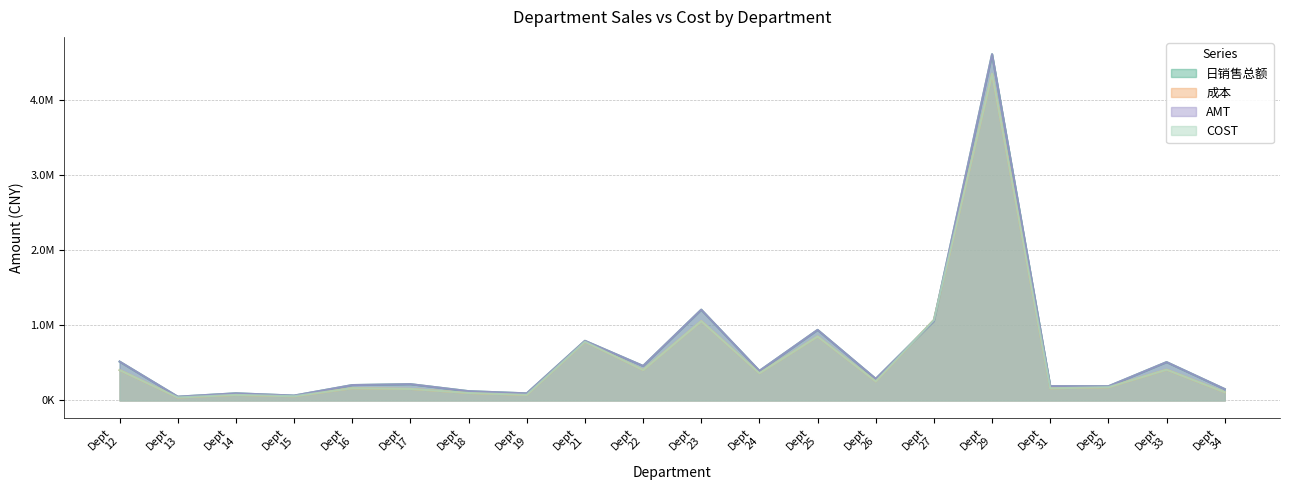

Reading left to right, list all the values displayed in this chart.

日销售总额: Dept
12=517760.8	Dept
13=50507.8	Dept
14=95365.0	Dept
15=65036.8	Dept
16=204994.9	Dept
17=217200.6	Dept
18=123784.8	Dept
19=94491.4	Dept
21=794171.6	Dept
22=459925.2	Dept
23=1208918.8	Dept
24=394137.9	Dept
25=939786.0	Dept
26=288149.7	Dept
27=1056776.1	Dept
29=4610924.0	Dept
31=190657.3	Dept
32=189043.8	Dept
33=510671.8	Dept
34=151678.1
成本: Dept
12=404206.1	Dept
13=39675.8	Dept
14=74306.9	Dept
15=56008.6	Dept
16=162839.5	Dept
17=153834.8	Dept
18=99488.0	Dept
19=74351.9	Dept
21=782087.0	Dept
22=405517.2	Dept
23=1056404.8	Dept
24=362702.1	Dept
25=851802.8	Dept
26=254244.2	Dept
27=1073237.4	Dept
29=4350164.0	Dept
31=161808.8	Dept
32=176612.3	Dept
33=409641.3	Dept
34=109892.8
AMT: Dept
12=517761.4	Dept
13=50507.8	Dept
14=95367.0	Dept
15=65036.8	Dept
16=204994.9	Dept
17=217200.8	Dept
18=123784.8	Dept
19=94491.5	Dept
21=794171.0	Dept
22=459925.3	Dept
23=1208918.9	Dept
24=394137.8	Dept
25=939785.9	Dept
26=288149.4	Dept
27=1056776.9	Dept
29=4610926.0	Dept
31=190657.4	Dept
32=189043.8	Dept
33=510671.7	Dept
34=151678.0
COST: Dept
12=404206.1	Dept
13=39675.8	Dept
14=74306.9	Dept
15=56008.6	Dept
16=162839.5	Dept
17=153834.8	Dept
18=99488.0	Dept
19=74351.9	Dept
21=782087.0	Dept
22=405517.2	Dept
23=1056404.8	Dept
24=362702.1	Dept
25=851802.8	Dept
26=254244.2	Dept
27=1073237.3	Dept
29=4350164.0	Dept
31=161808.8	Dept
32=176612.3	Dept
33=409641.3	Dept
34=109892.8